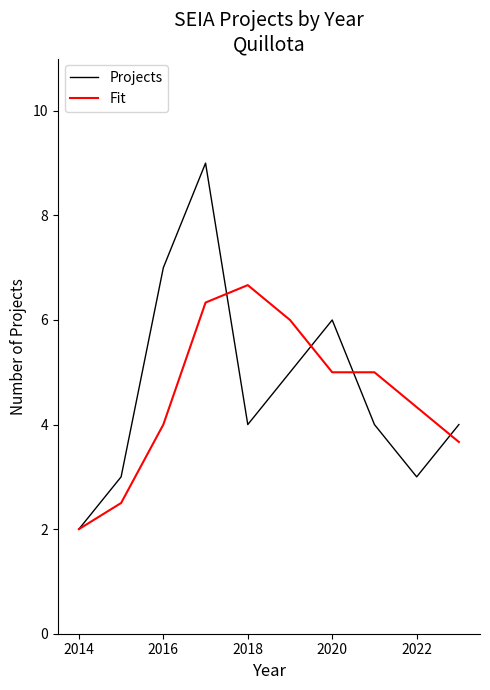

Which series has the widest spread of values?

Projects